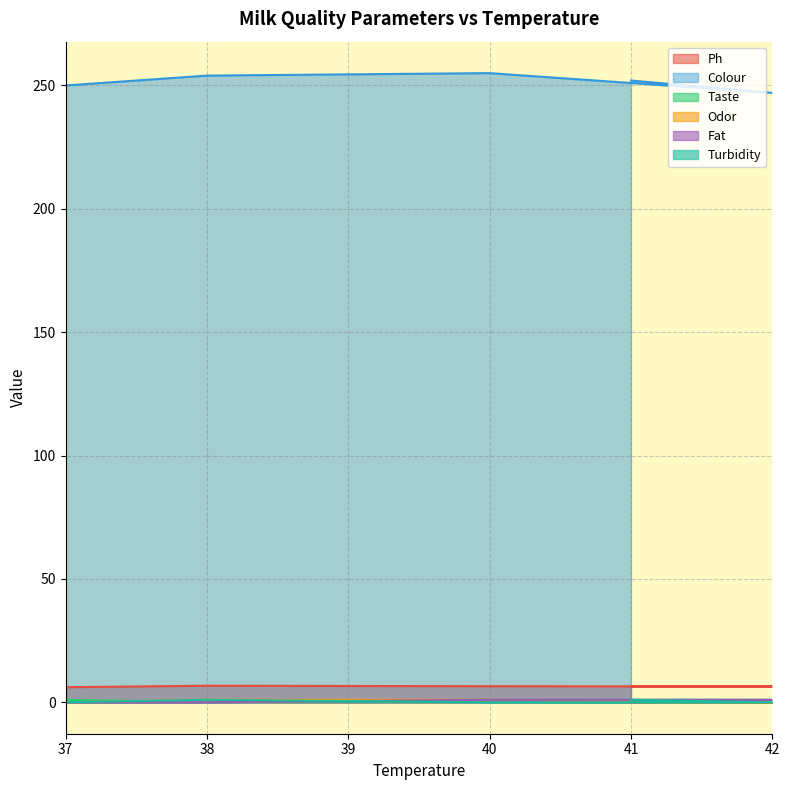

Reading left to right, extract all data points from this chart.

Ph: 6.1	6.7	6.5	6.4	6.3
Colour: 250.0	254.0	255.0	247.0	252.0
Taste: 1.0	0.0	1.0	1.0	0.0
Odor: 0.0	1.0	1.0	0.0	0.0
Fat: 0.0	0.0	1.0	1.0	0.0
Turbidity: 0.0	1.0	0.0	0.0	1.0